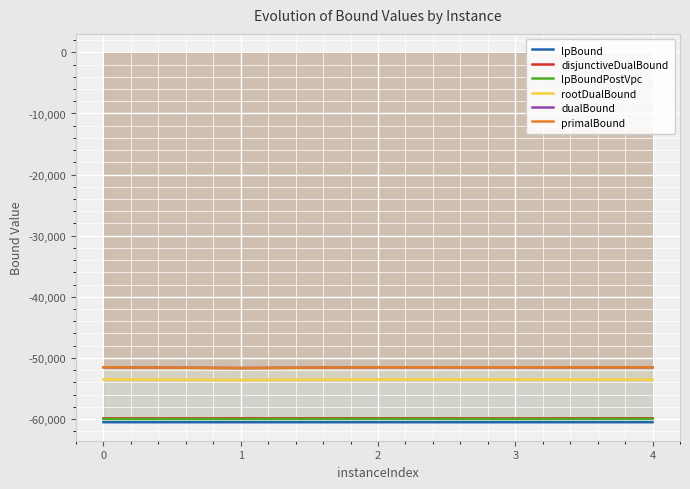

At how many categories does at least one series exceed -53790?

5